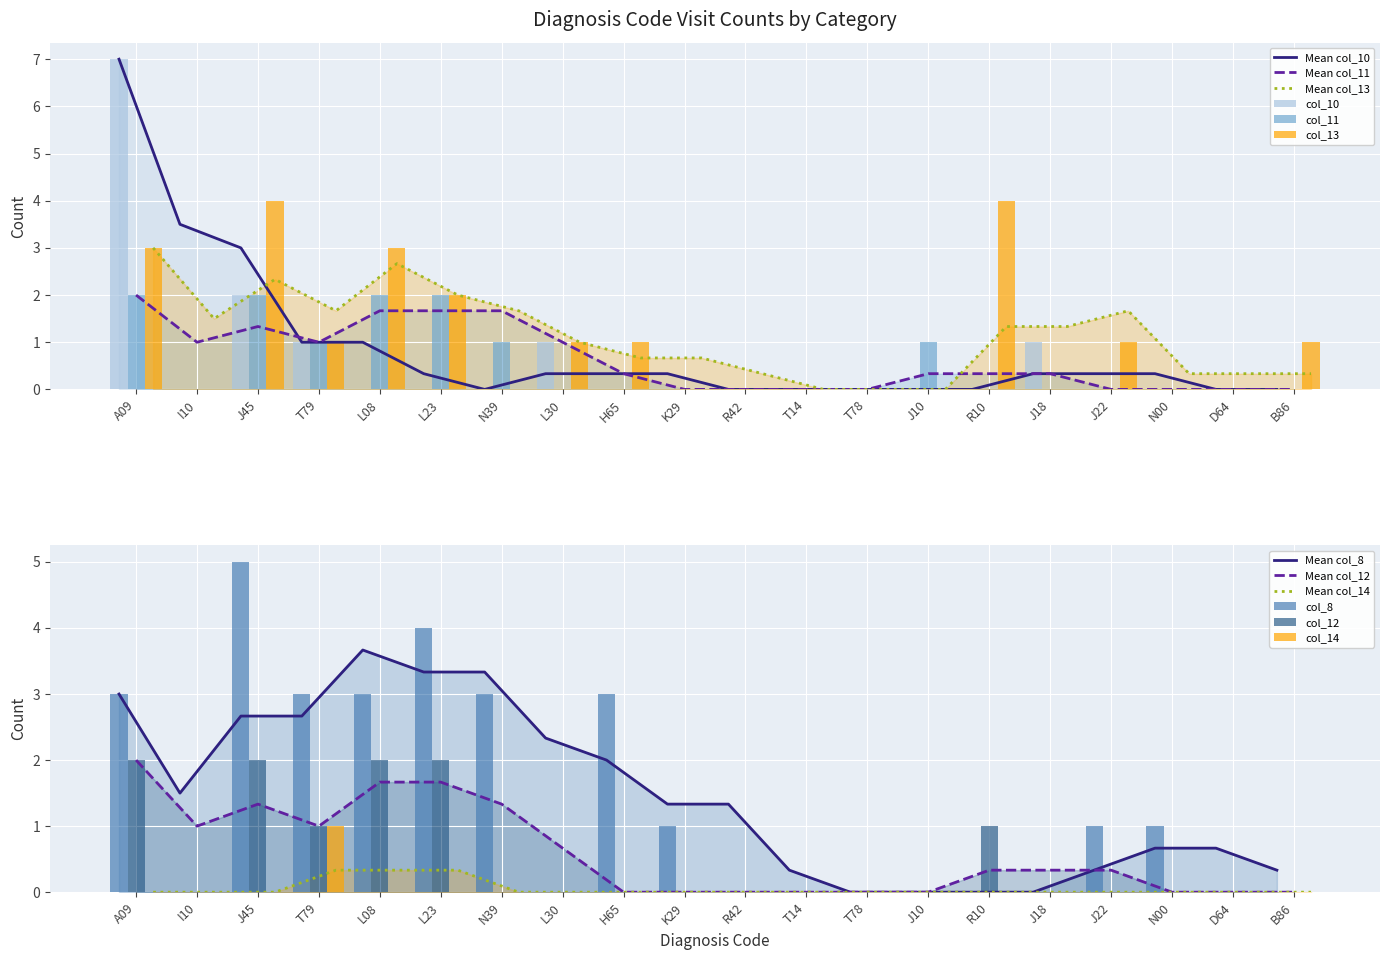

True or false: col_14 has a value of 0 at A09.

True